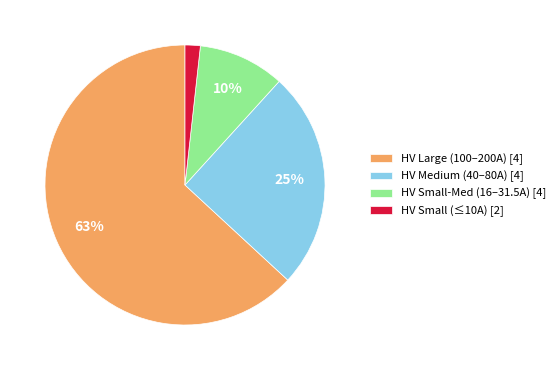

Which slice is the largest?

HV Large (100–200A) [4]